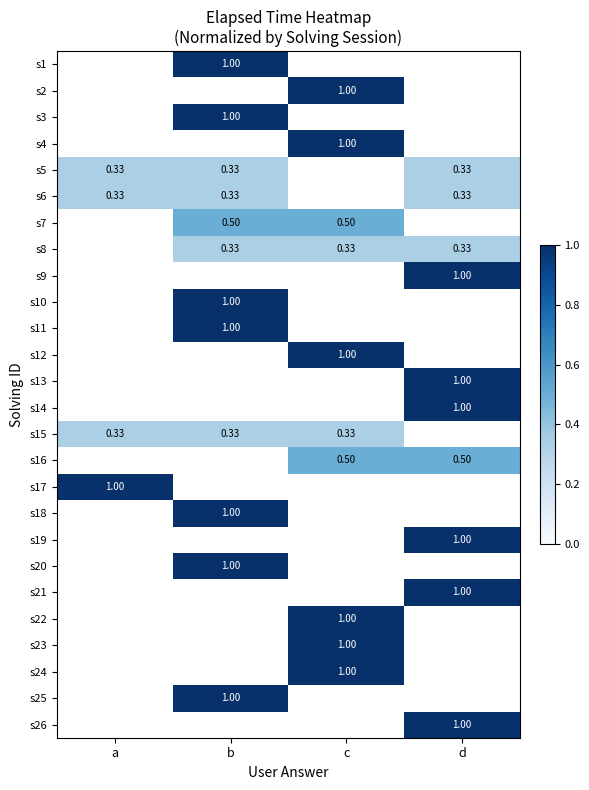

Rank the categories by s8 value from highest to lowest.

a, b, c, d